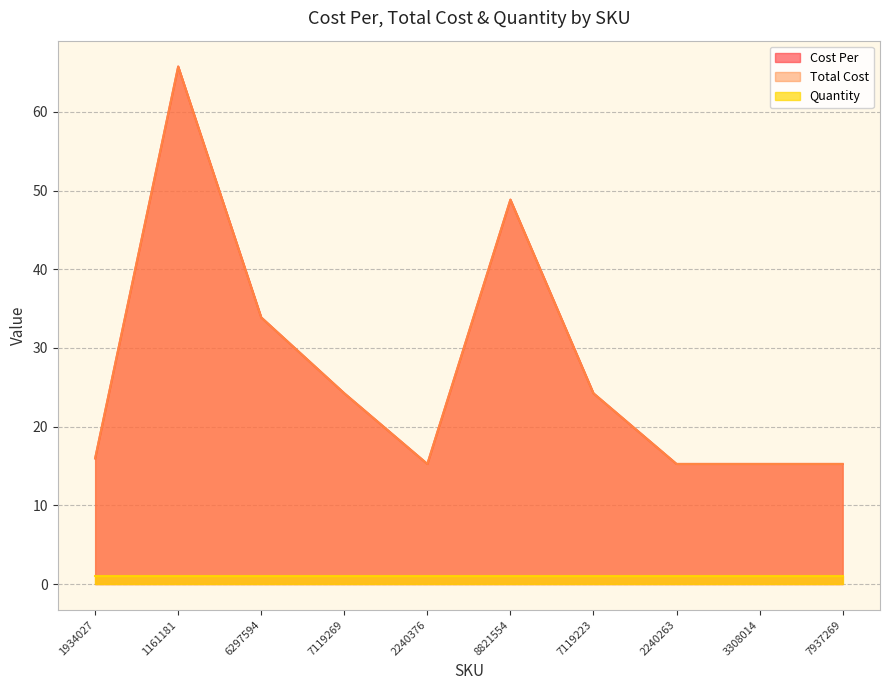

Rank the categories by Cost Per value from highest to lowest.

1161181, 8821554, 6297594, 7119269, 7119223, 1934027, 2240376, 2240263, 3308014, 7937269